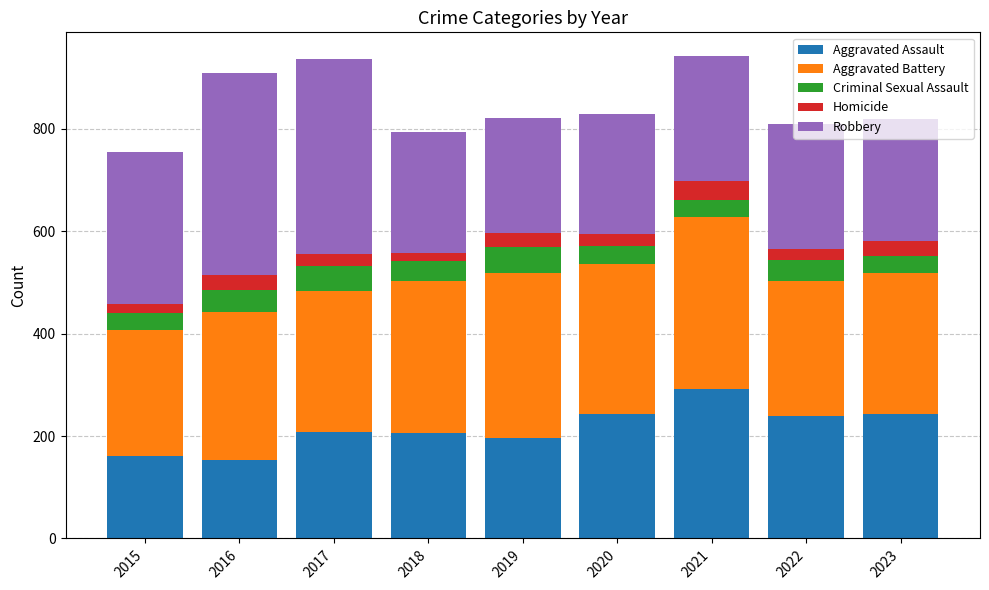

How many data points does each series have?

9